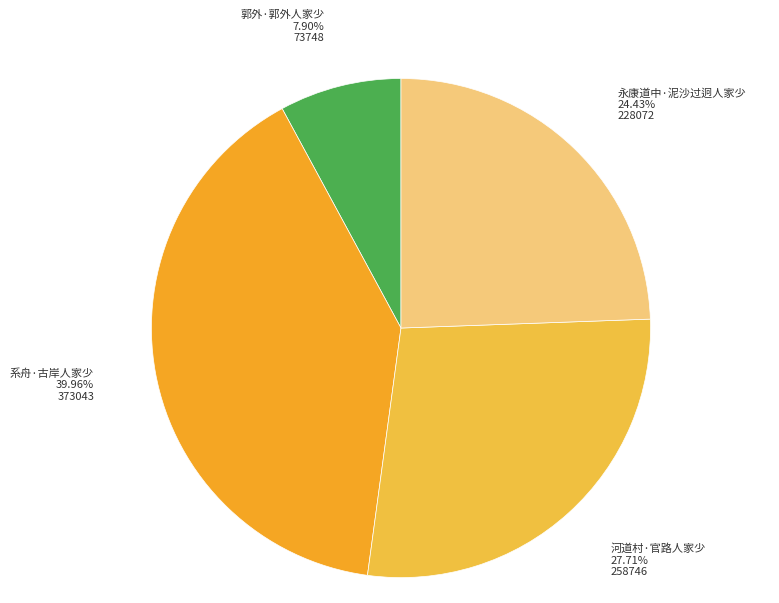

Which category has the biggest portion of the pie?

系舟·古岸人家少